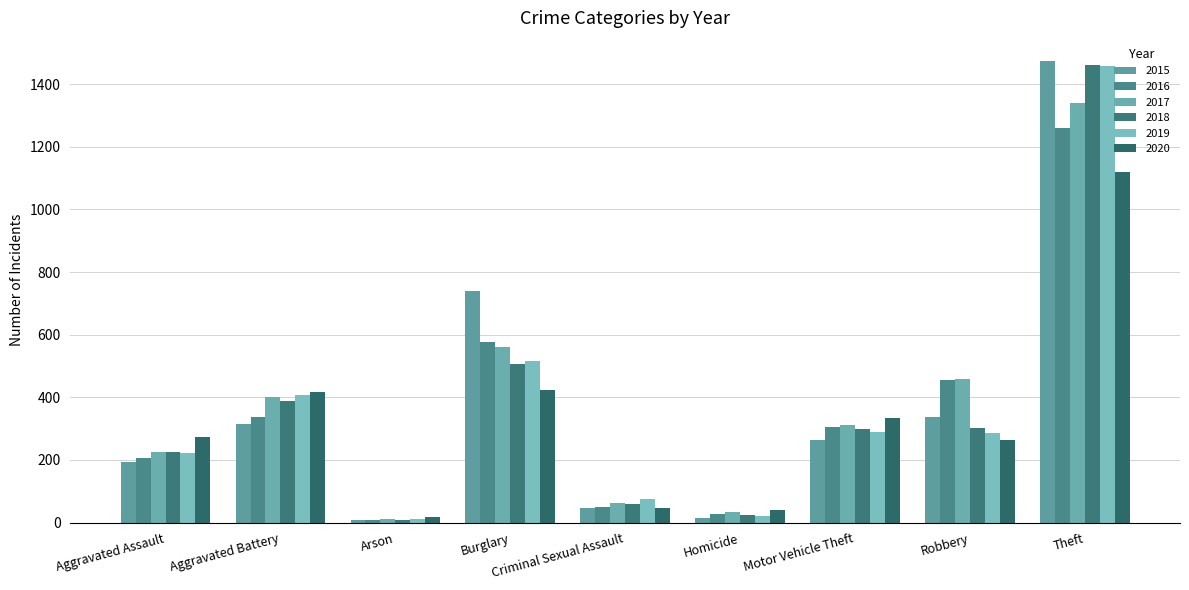

At which label does 2020 reach its peak?

Theft